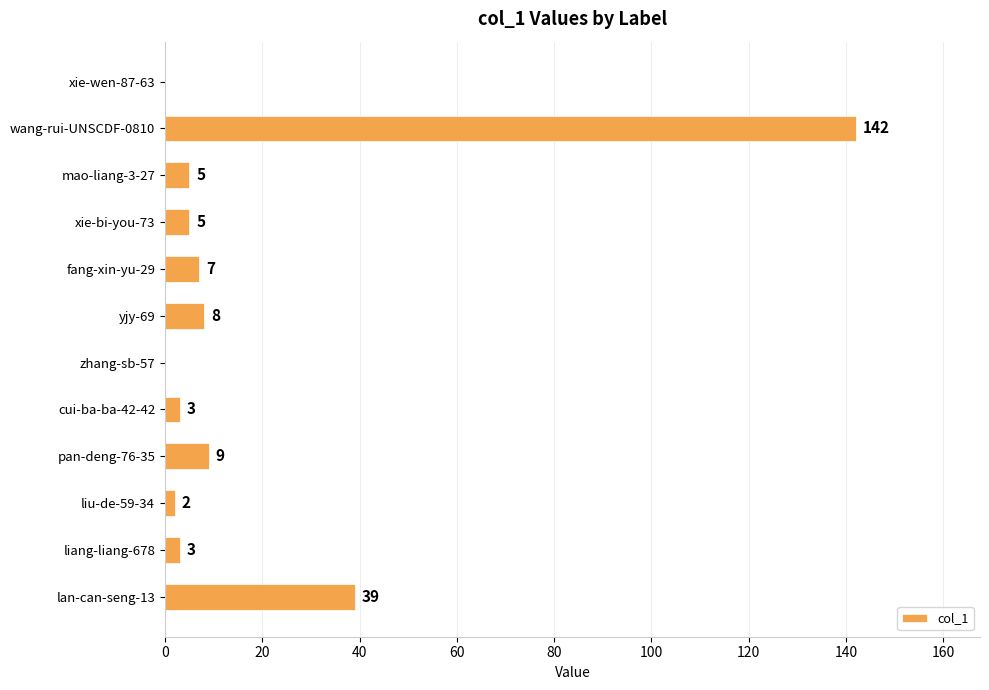

Where is the data nearest to the value 71?

lan-can-seng-13